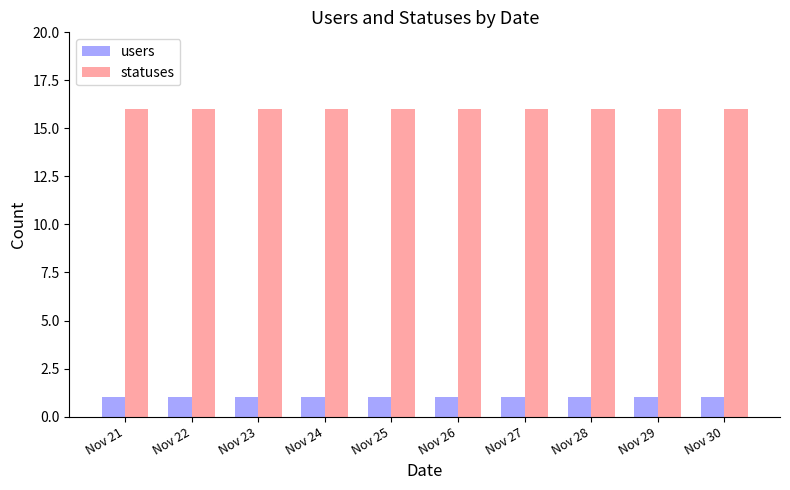

Is the value of users at Nov 23 greater than the value of statuses at Nov 27?

No